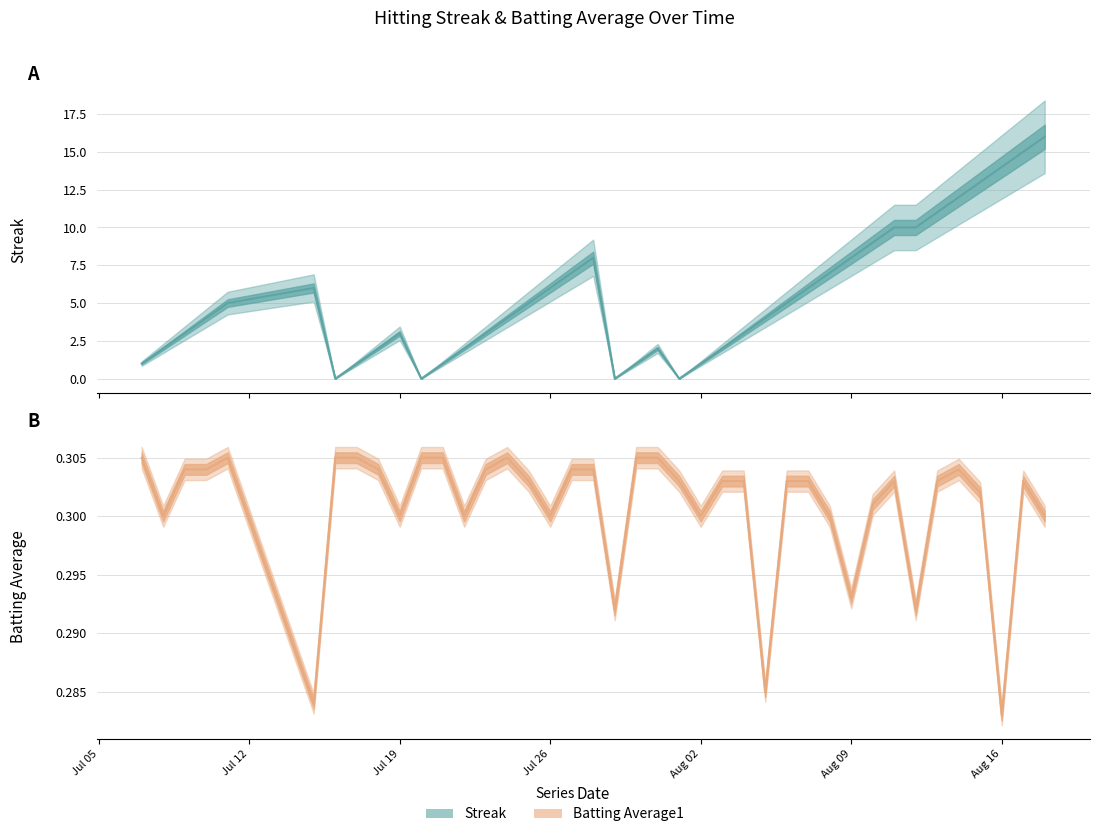

What is the maximum value for Batting Average1?

0.3